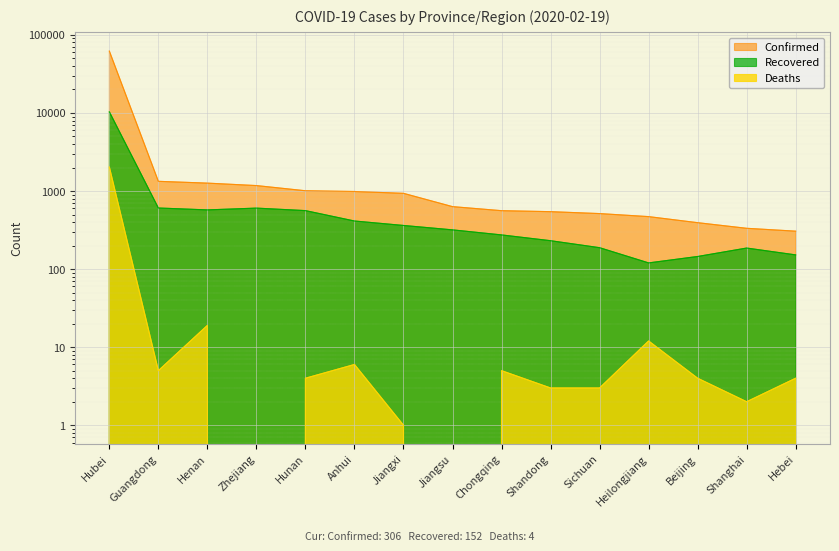

How many values in the Recovered series exceed 318?

7